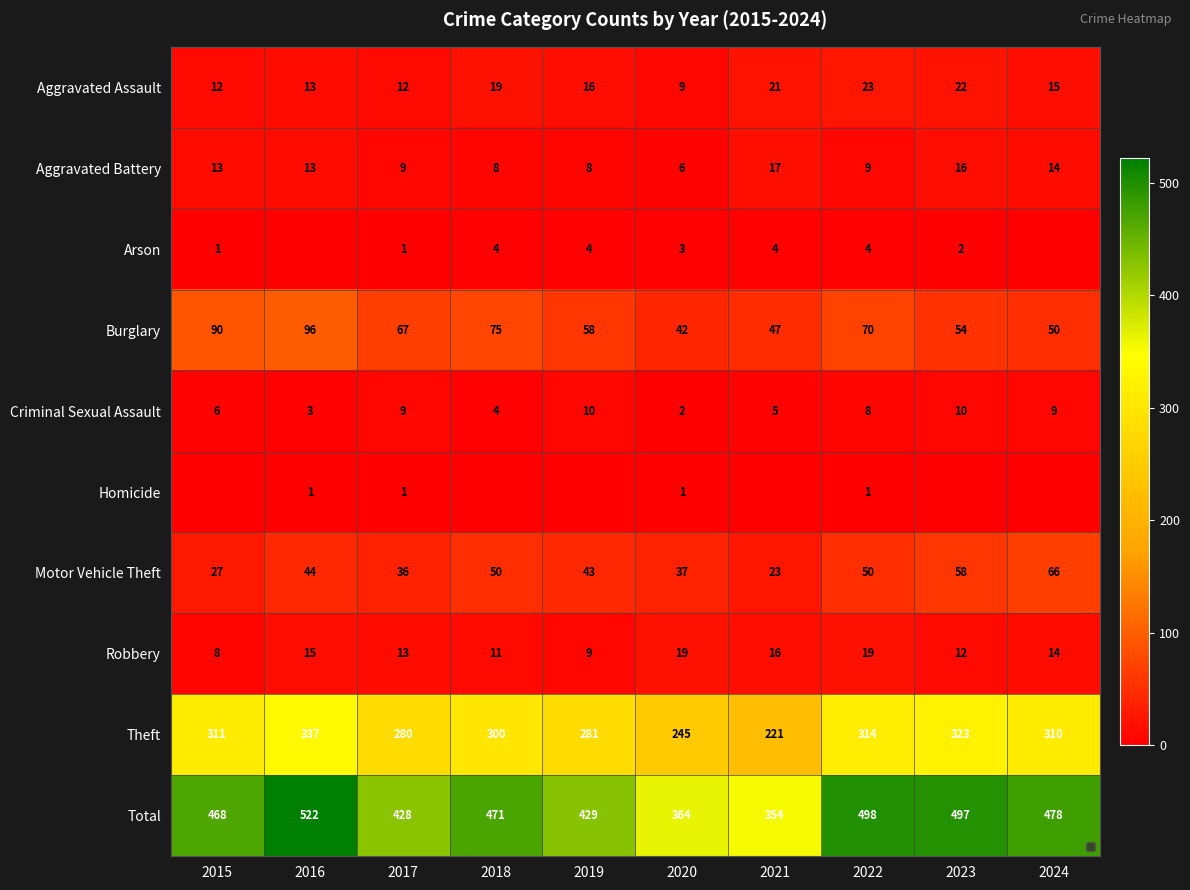

What is the total value across all series at 2015?

936